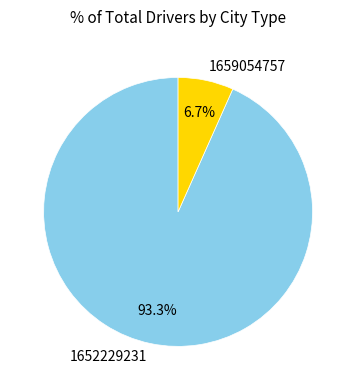

What is the largest slice in the pie chart?

1652229231